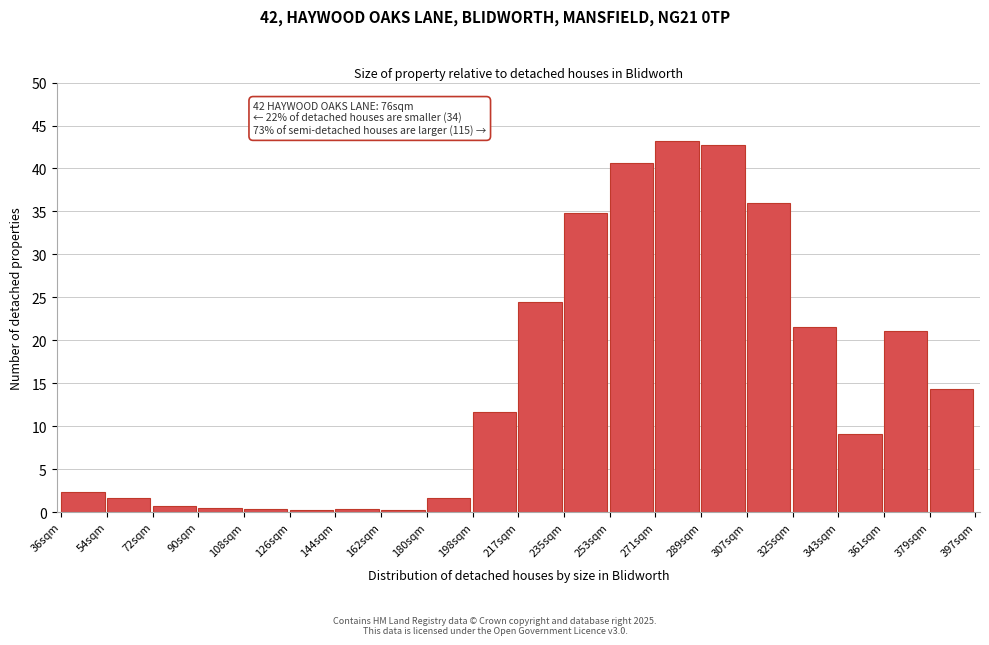

What is the average value?

15.4